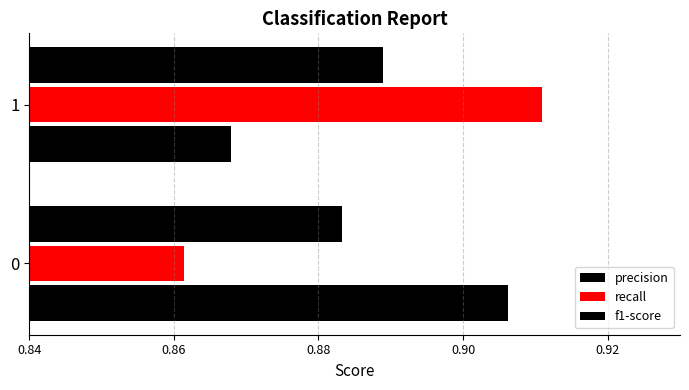

How many categories are shown in the chart?

2